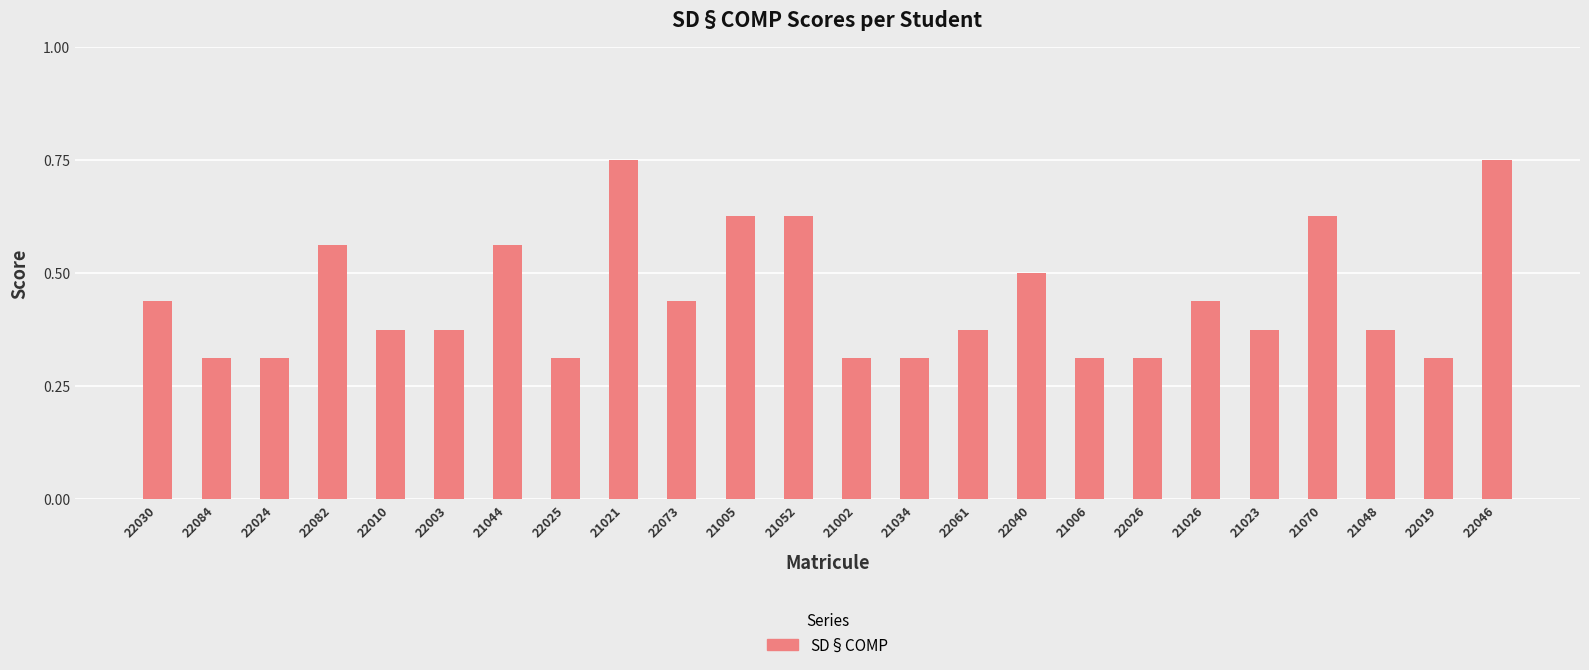

What is the sum of all values?

10.7